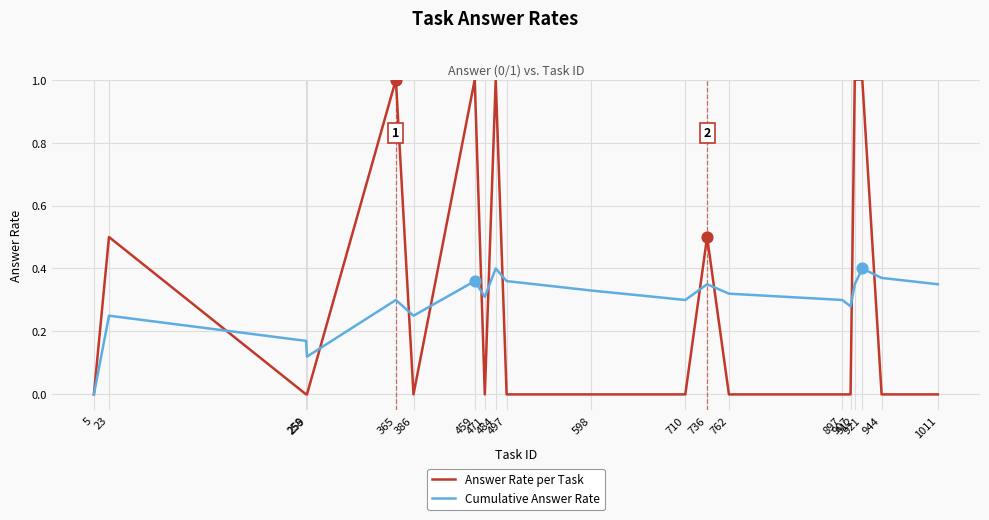

Which series has the widest spread of values?

Answer Rate per Task